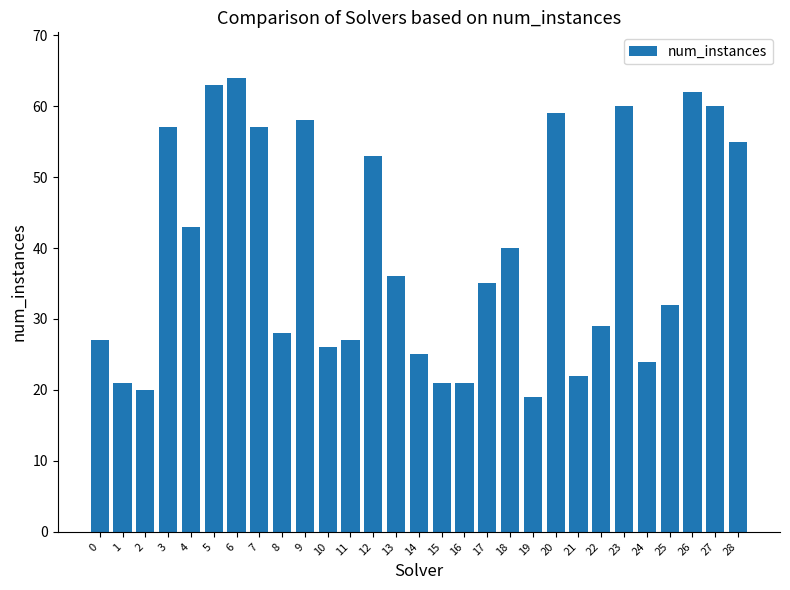

The value at 19 is 32. True or false?

False